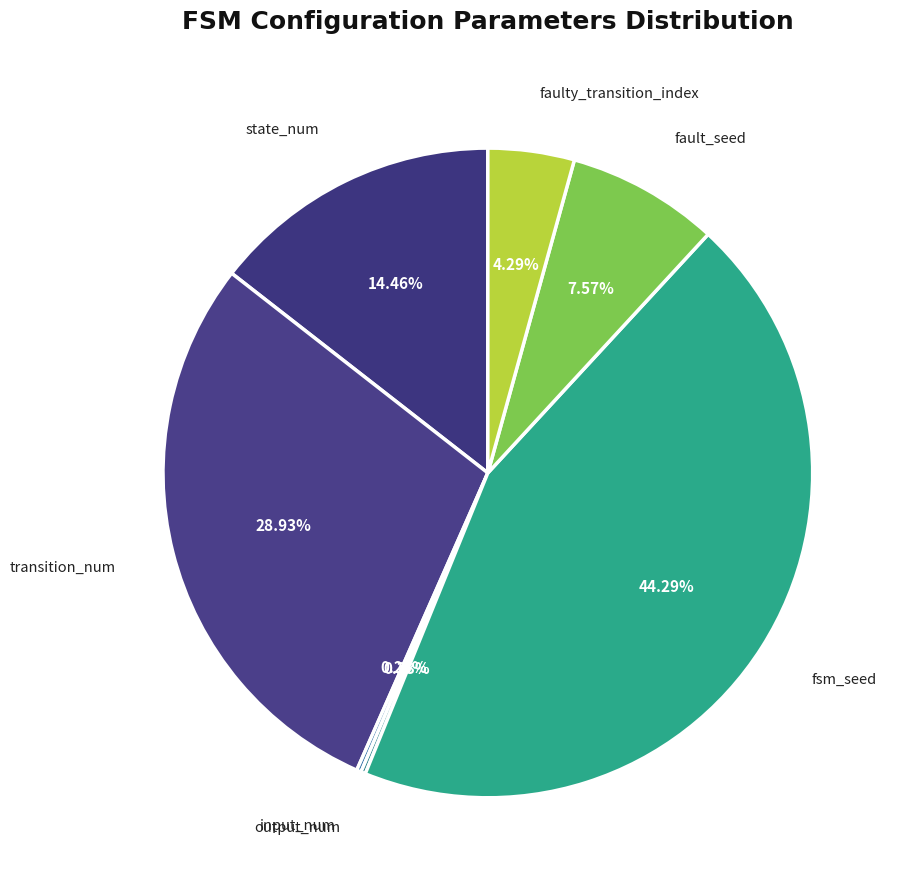

To the nearest percent, what portion does fault_seed represent?

8%